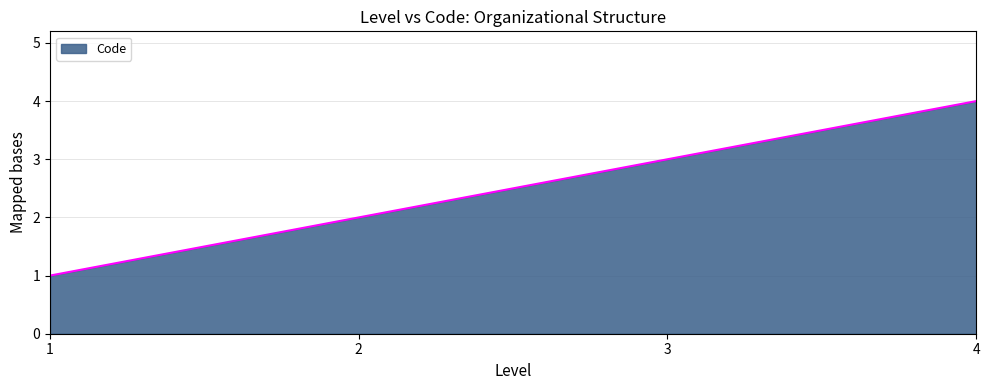

List the labels in order of value, smallest first.

1, 2, 3, 4